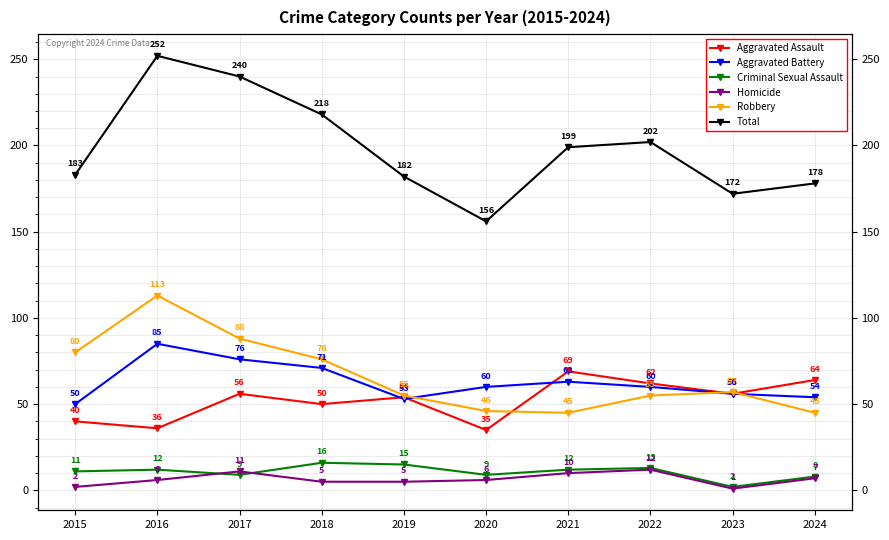

Reading right to left, extract all data points from this chart.

Aggravated Assault: 2024=64	2023=56	2022=62	2021=69	2020=35	2019=54	2018=50	2017=56	2016=36	2015=40
Aggravated Battery: 2024=54	2023=56	2022=60	2021=63	2020=60	2019=53	2018=71	2017=76	2016=85	2015=50
Criminal Sexual Assault: 2024=8	2023=2	2022=13	2021=12	2020=9	2019=15	2018=16	2017=9	2016=12	2015=11
Homicide: 2024=7	2023=1	2022=12	2021=10	2020=6	2019=5	2018=5	2017=11	2016=6	2015=2
Robbery: 2024=45	2023=57	2022=55	2021=45	2020=46	2019=55	2018=76	2017=88	2016=113	2015=80
Total: 2024=178	2023=172	2022=202	2021=199	2020=156	2019=182	2018=218	2017=240	2016=252	2015=183